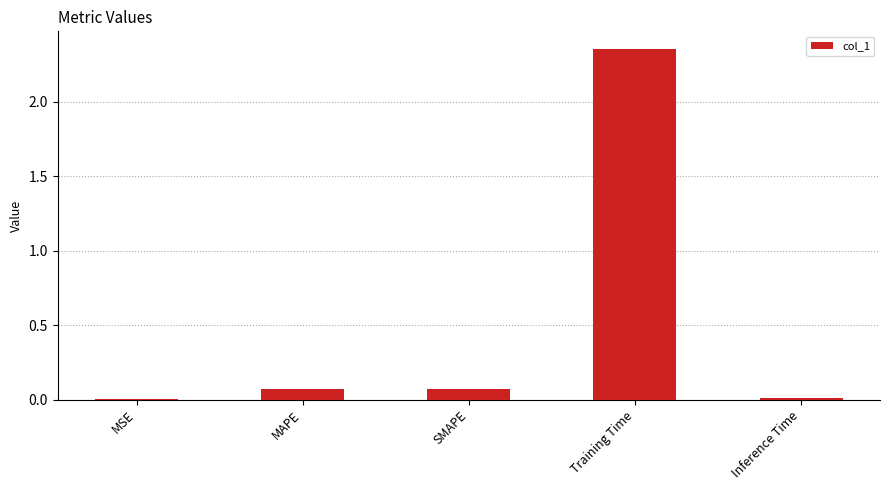

The value at Training Time is 4.1. True or false?

False